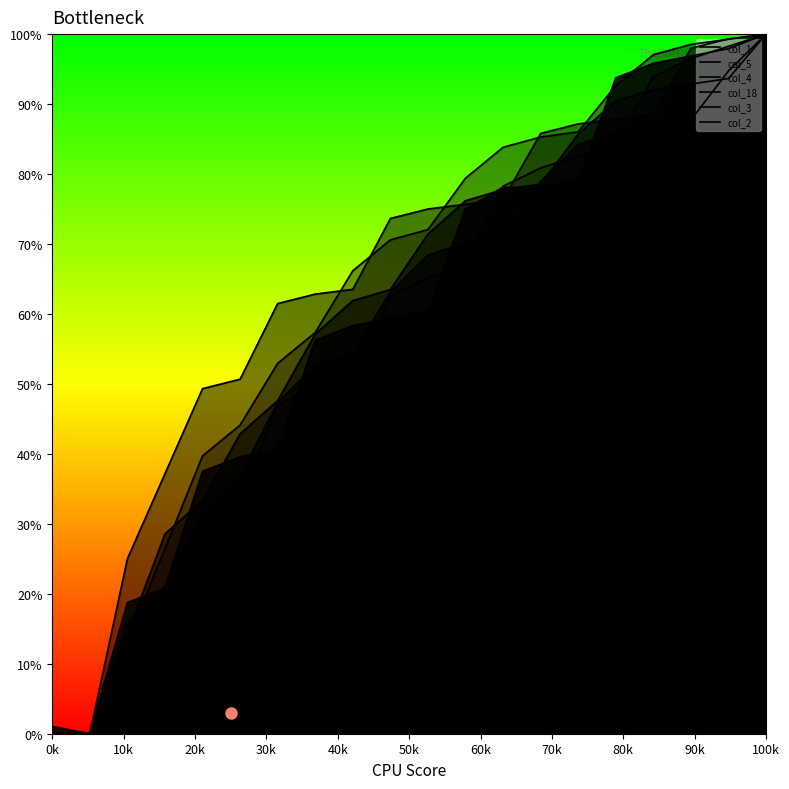

Does the chart display data point markers on the line(s)?

No